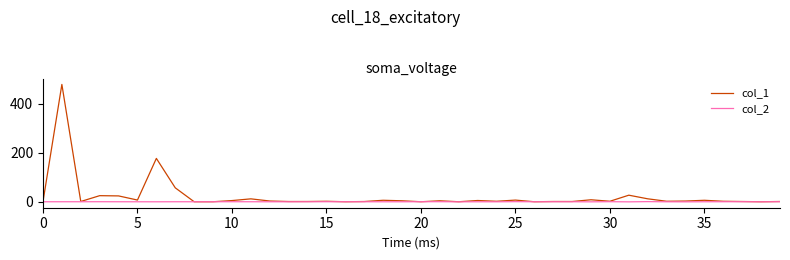

What is the sum of all col_2 values?

0.3